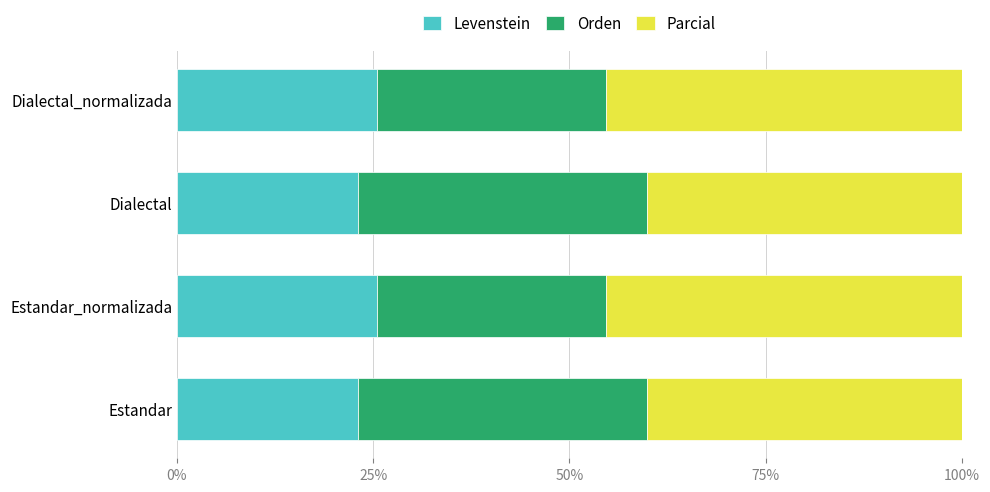

What is the difference between the second highest and minimum values in the Levenstein series?

2.4